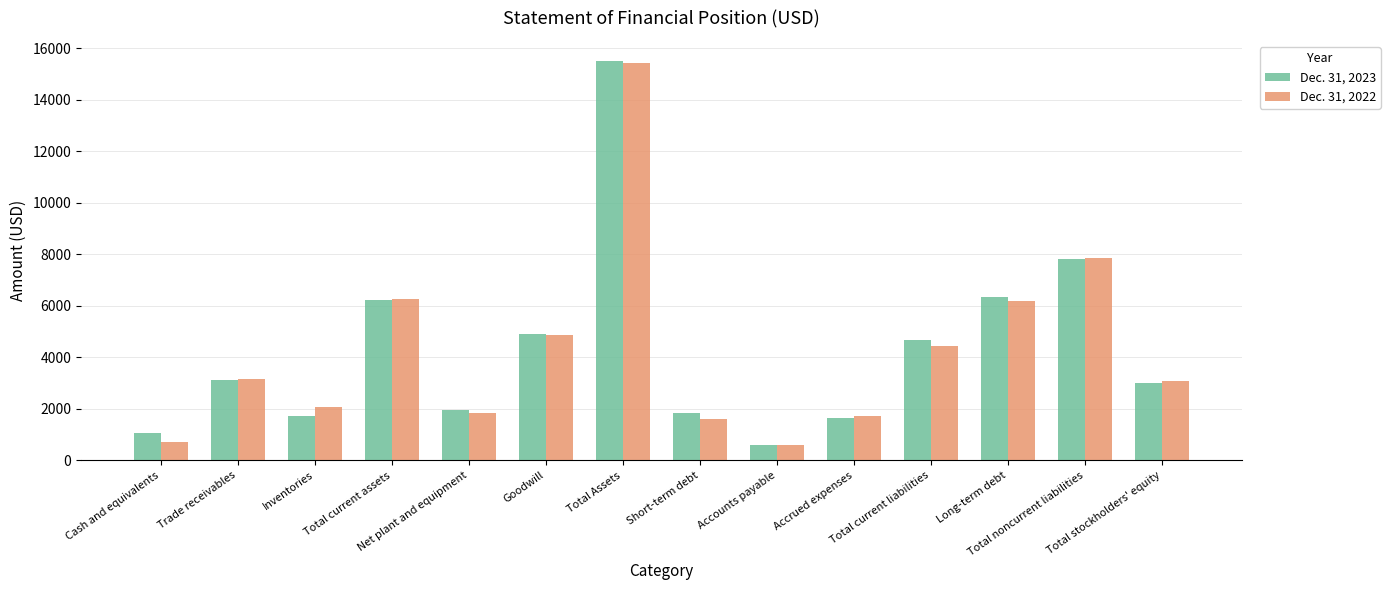

What is the minimum value shown in the chart?

581